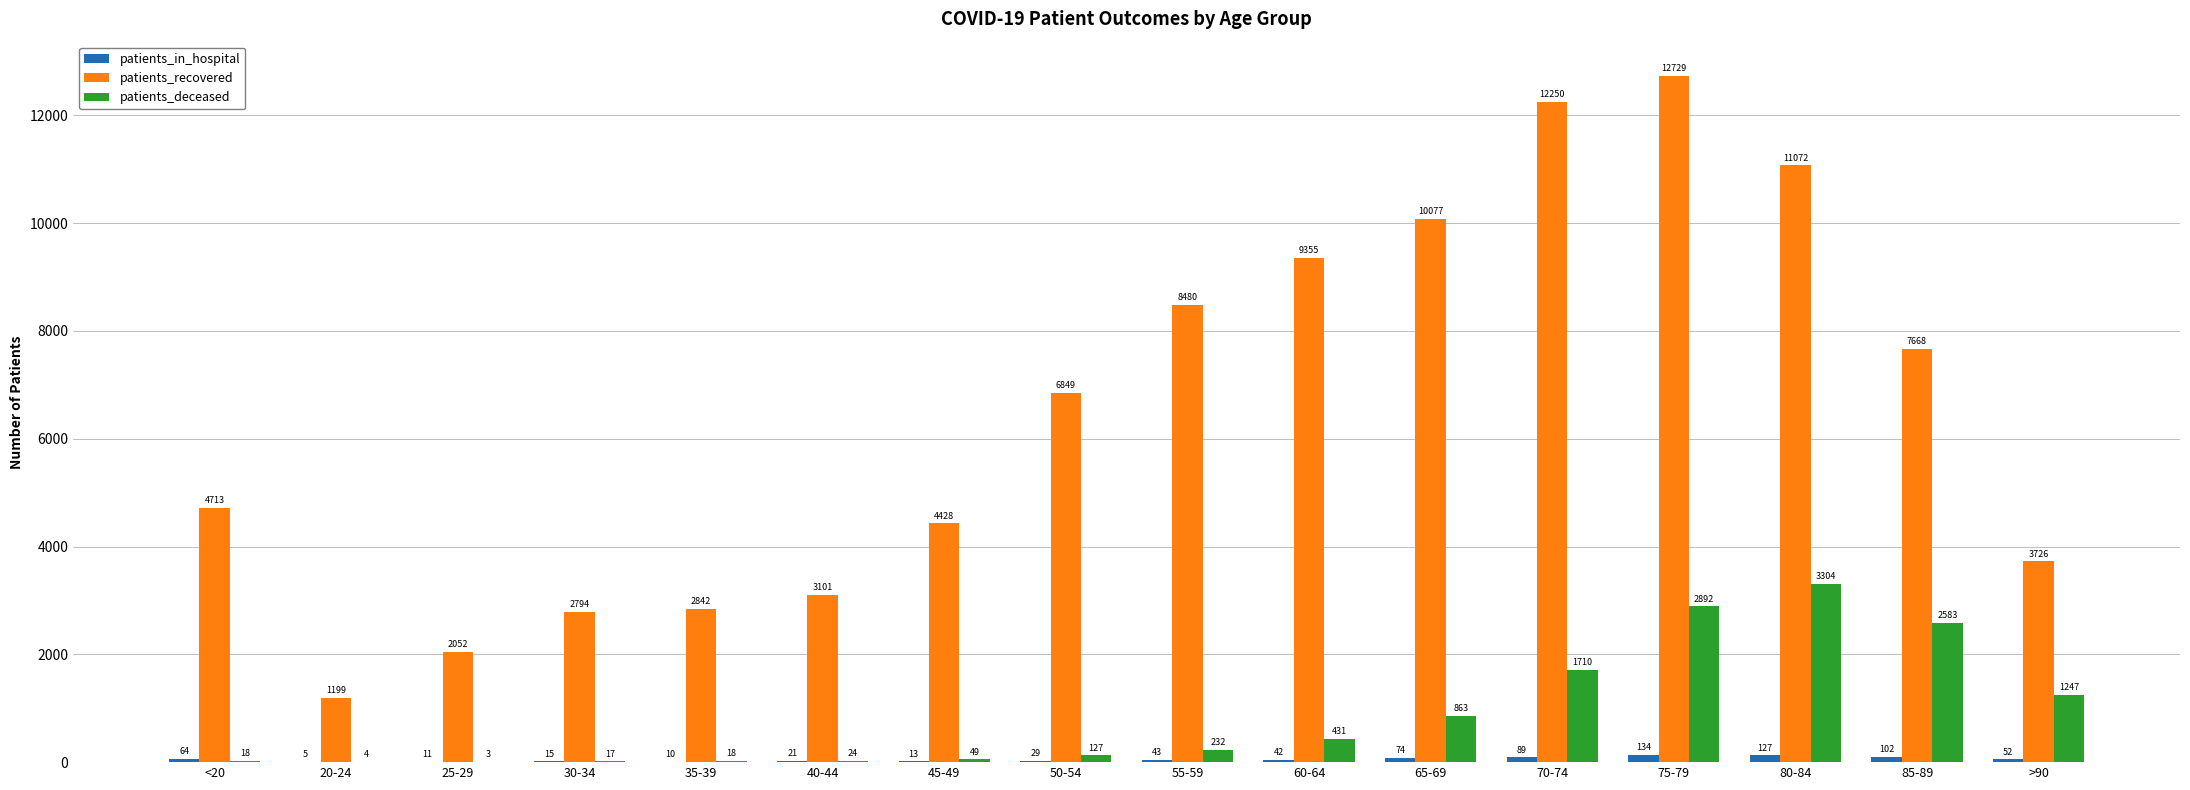

At which label is patients_deceased closest to 1653?

70-74